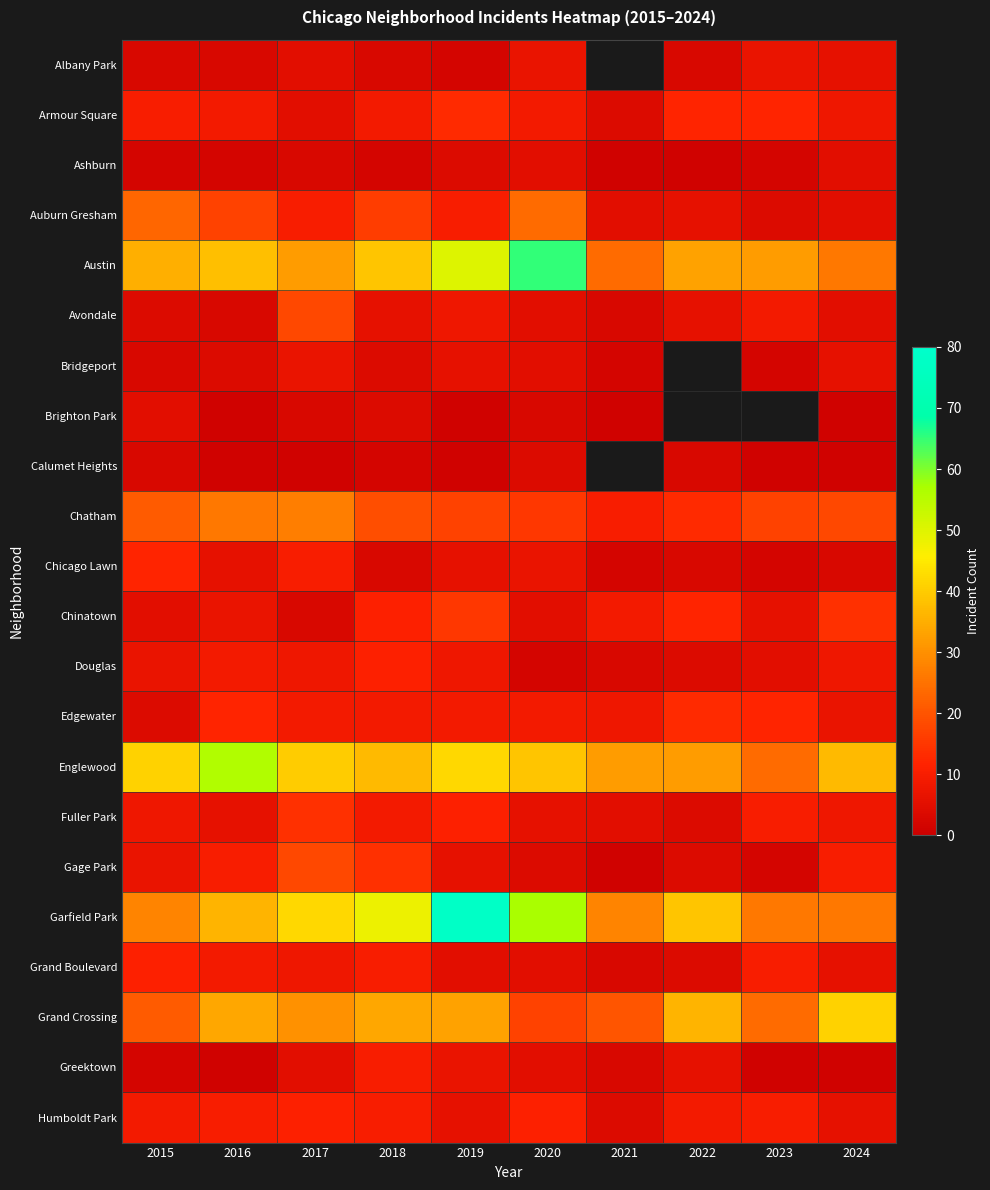

What is the sum of the Austin values at 2015 and 2017?

67.0